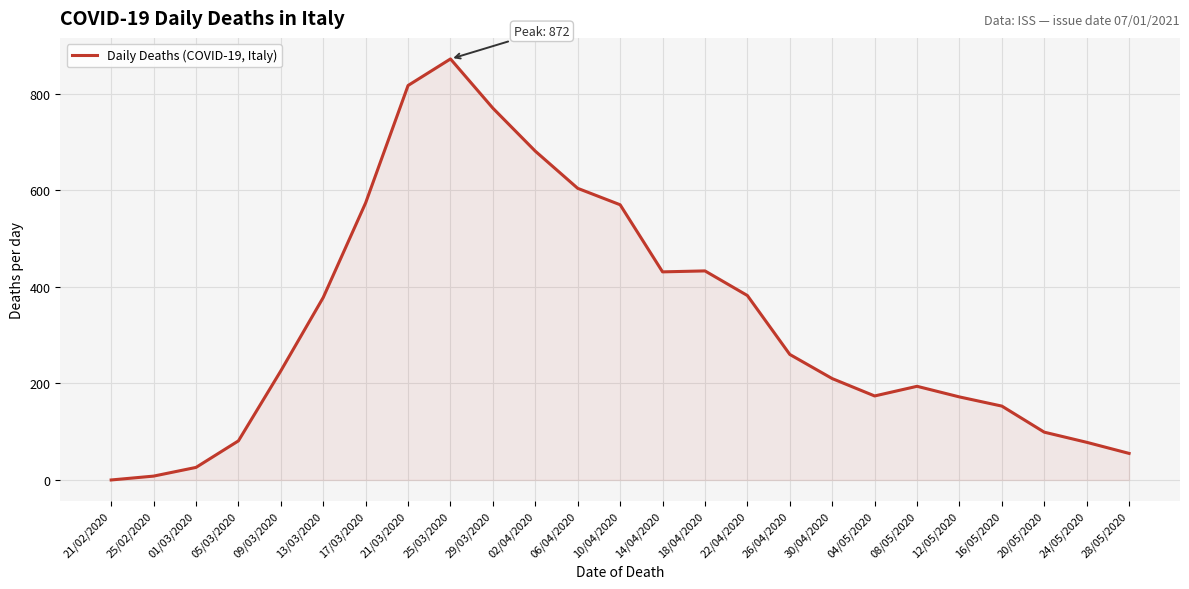

What is the difference between the maximum and minimum values?

872